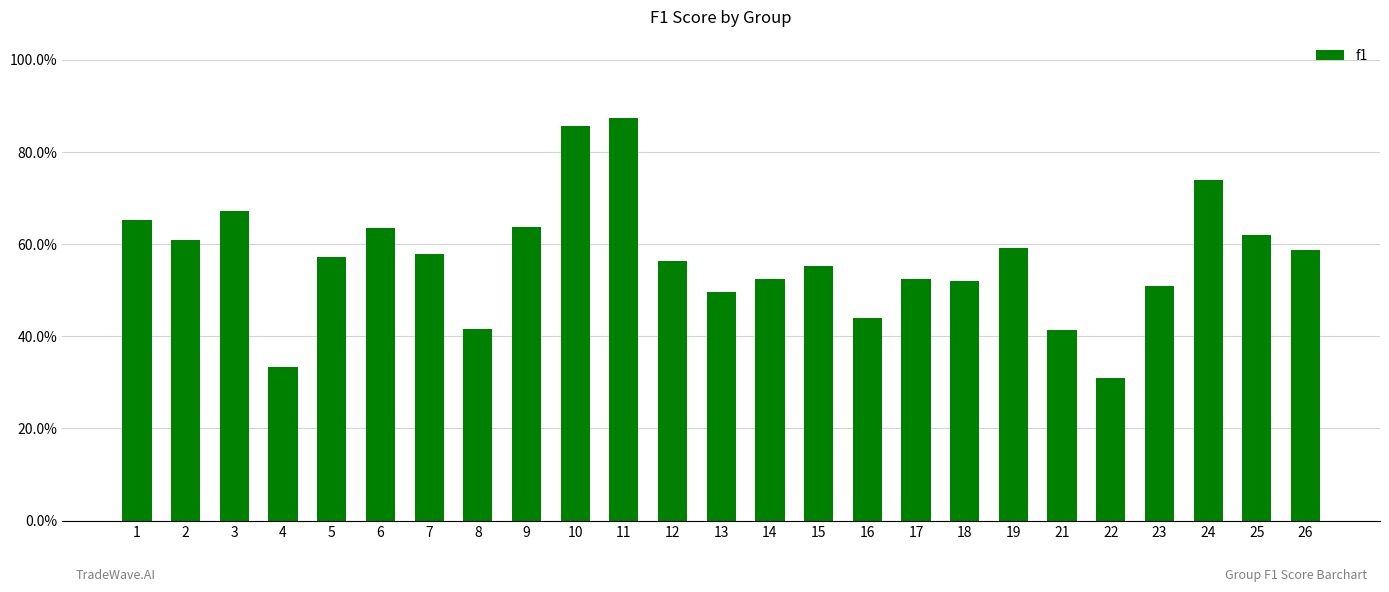

Are the bars horizontal?

No